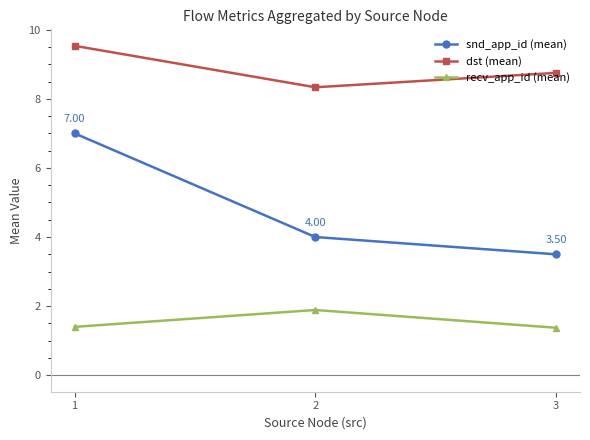

Reading left to right, transcribe all the data shown in this chart.

snd_app_id (mean): 7.0	4.0	3.5
dst (mean): 9.5	8.3	8.8
recv_app_id (mean): 1.4	1.9	1.4